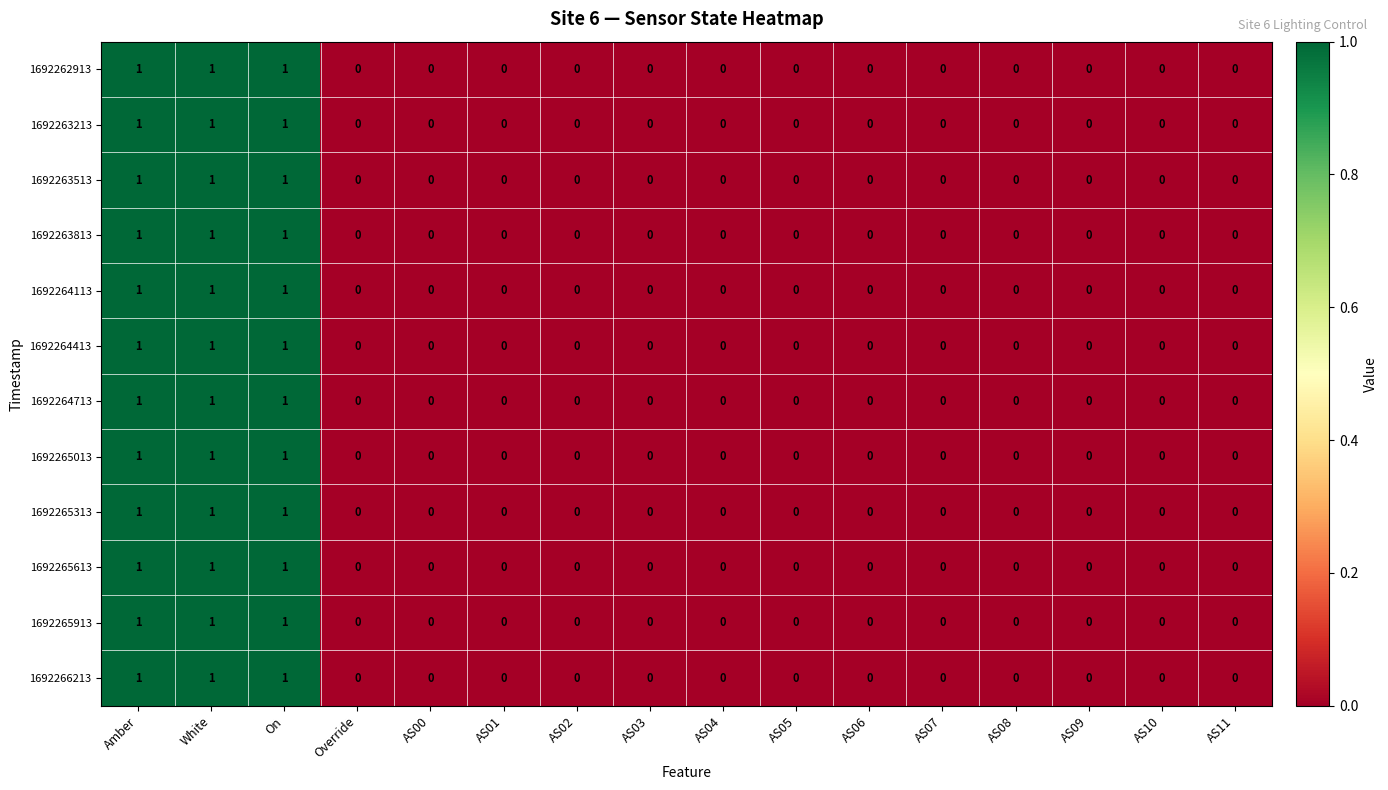

Count the 1692264713 values in the range 0 to 1.

16